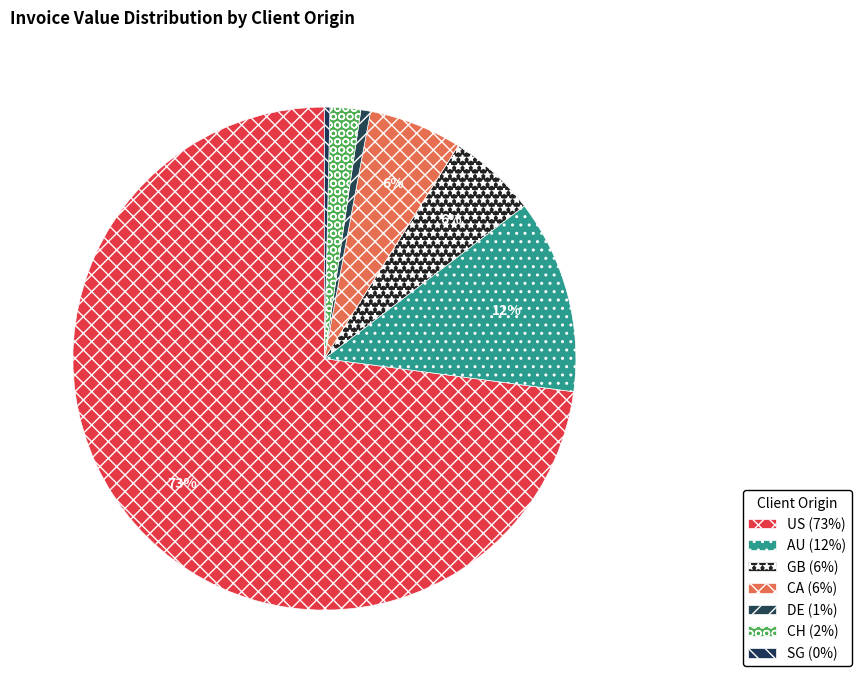

Which slice represents more than half of the pie?

US